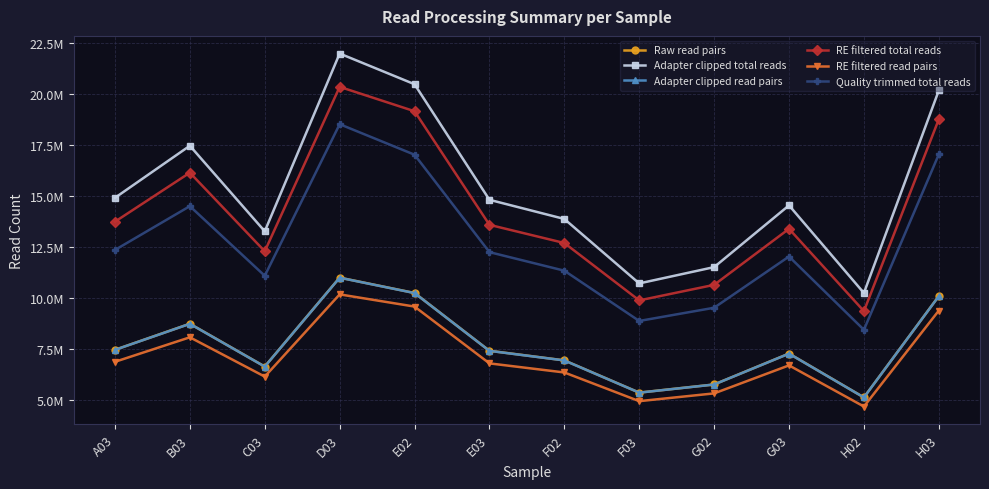

Where does the Adapter clipped read pairs series first go above 7406707?

A03